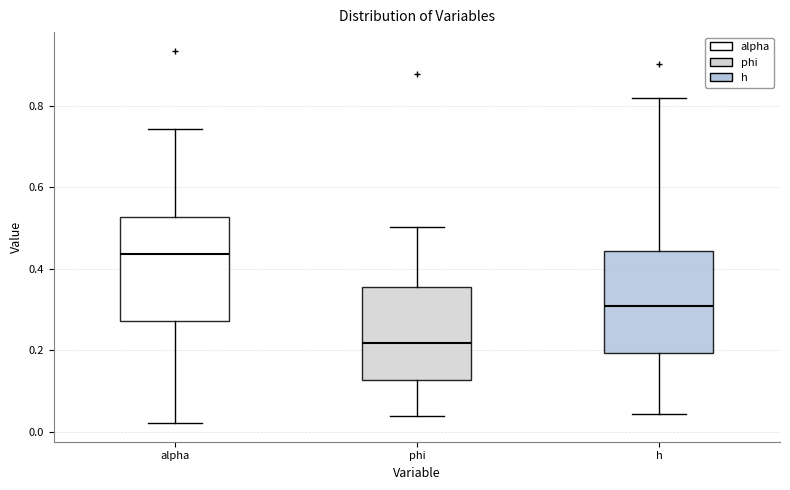

Where is the lower edge of the box for h on the y-axis? The values are not printed on the chart, so give them approximately, as read against the axis.

0.20